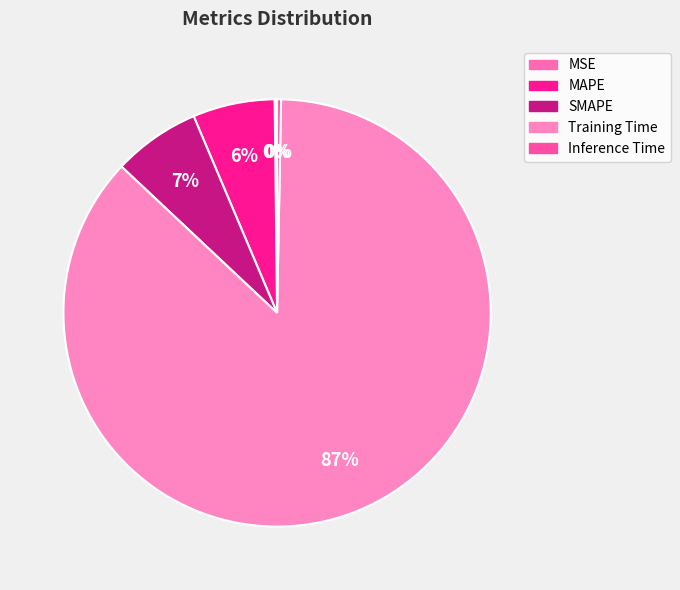

True or false: Inference Time accounts for 0% of the total.

True